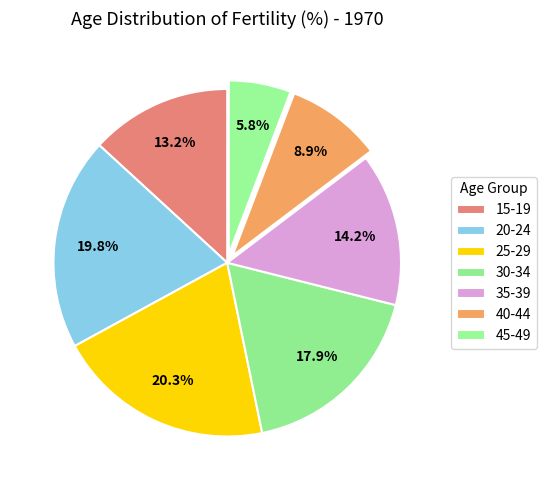

Is it true that 25-29 is 15% of the pie?

False